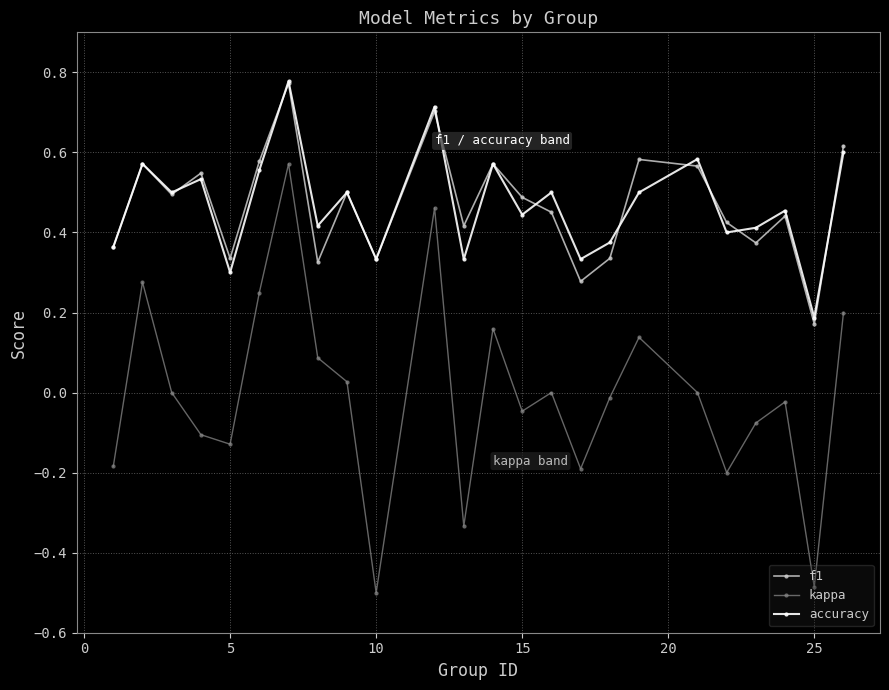

How many categories are shown in the chart?

24